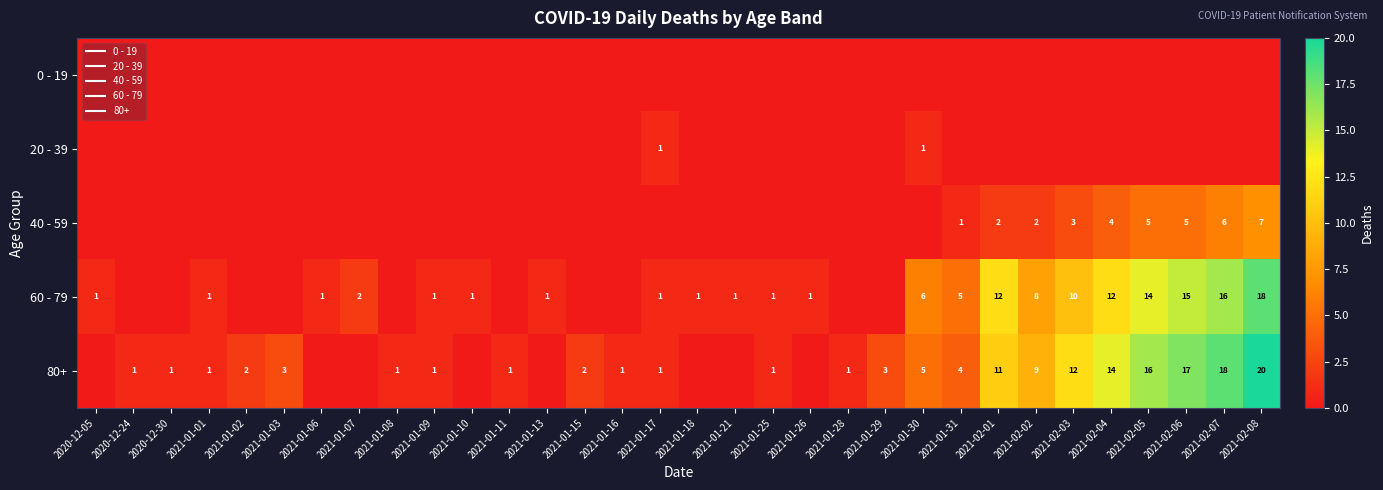

Which series changed the most between 2021-01-10 and 2021-02-06?

80+